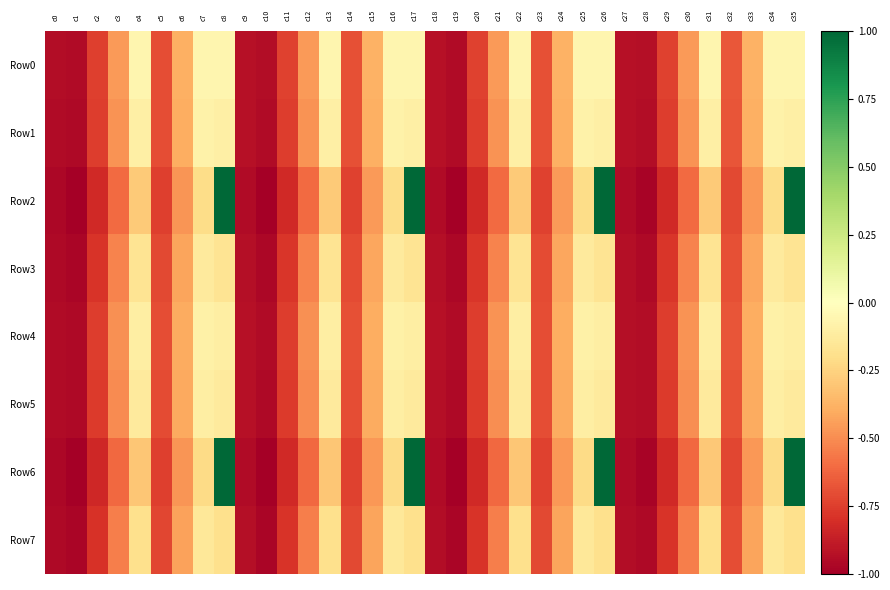

How many data points does each series have?

36